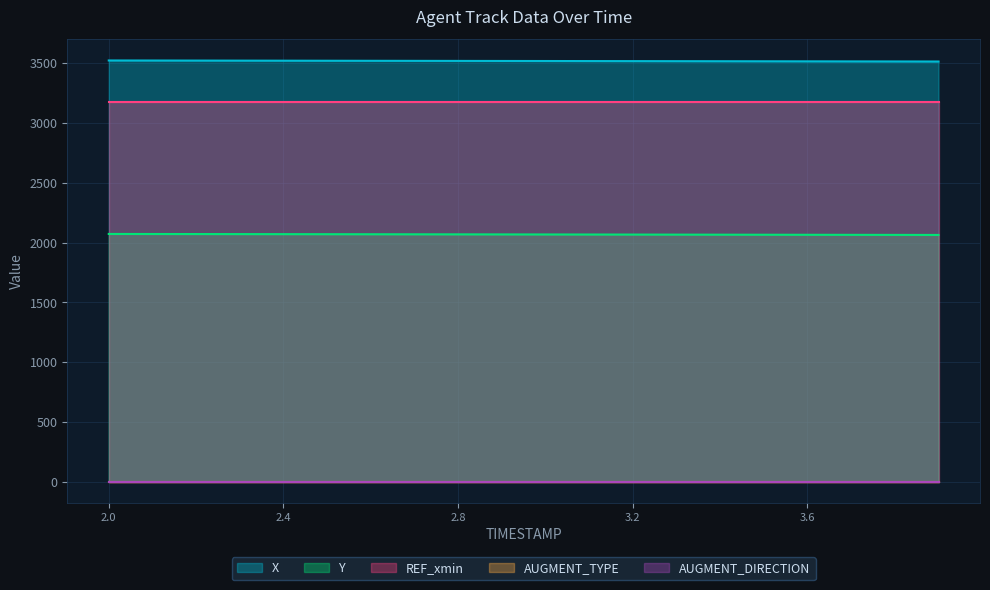

What is the value of the Y point at the 17th from the left?

2064.7